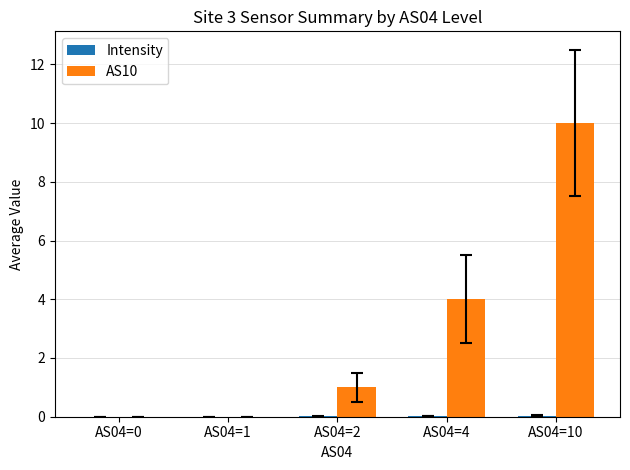

At which category does the chart reach its peak across all series?

AS04=10